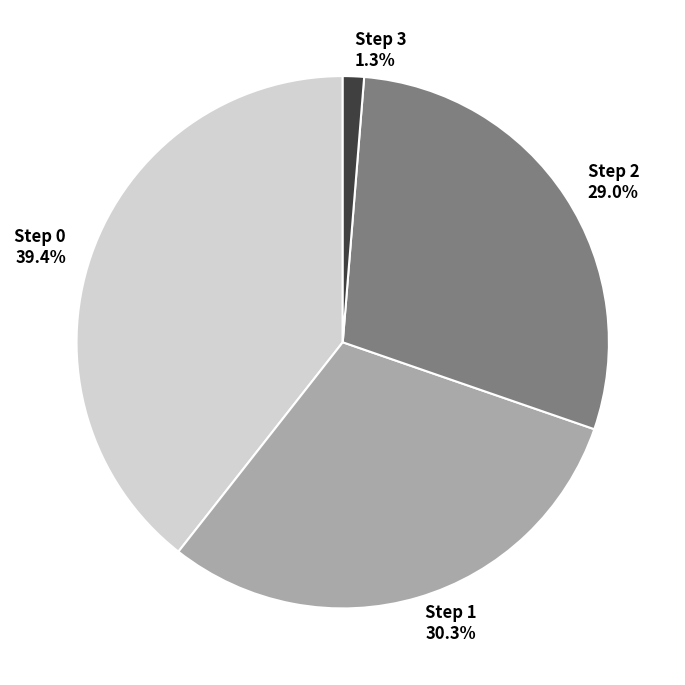

Which slice is the largest?

Step 0